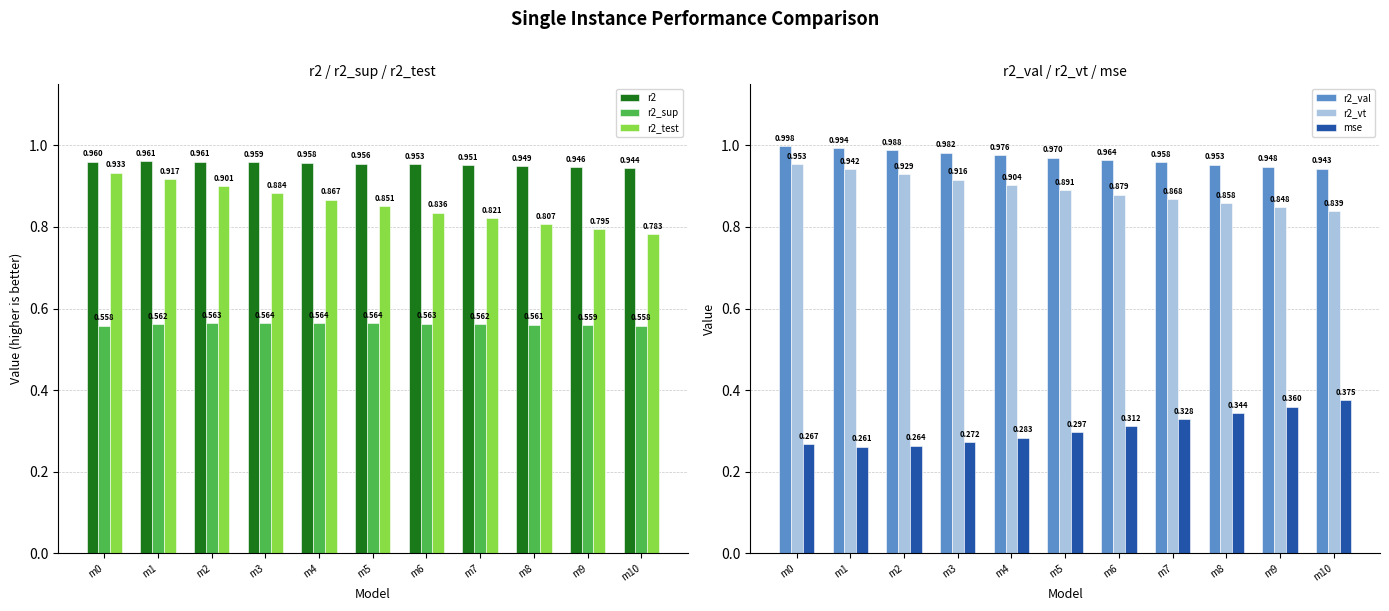

Rank the series at m1 from highest to lowest value.

r2_val, r2, r2_vt, r2_test, r2_sup, mse